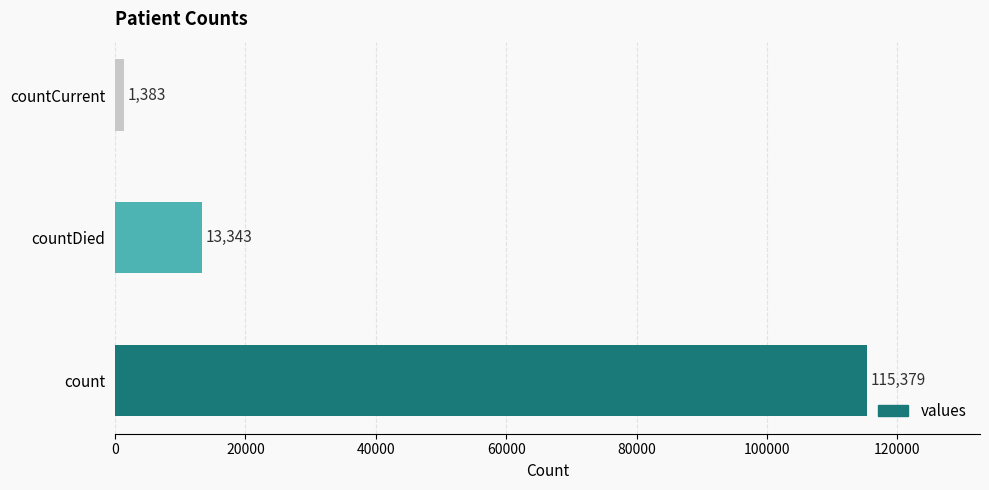

Rank the categories by value from lowest to highest.

countCurrent, countDied, count